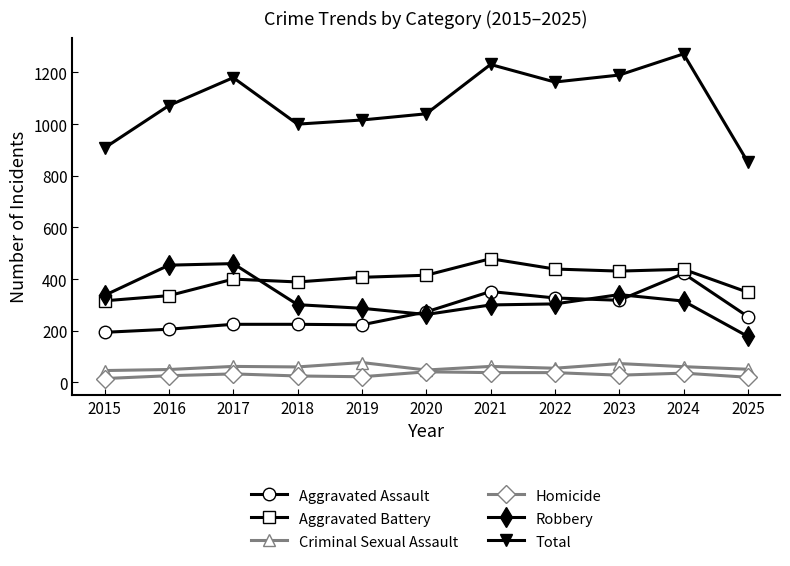

Which category has the highest value across all series?

2024